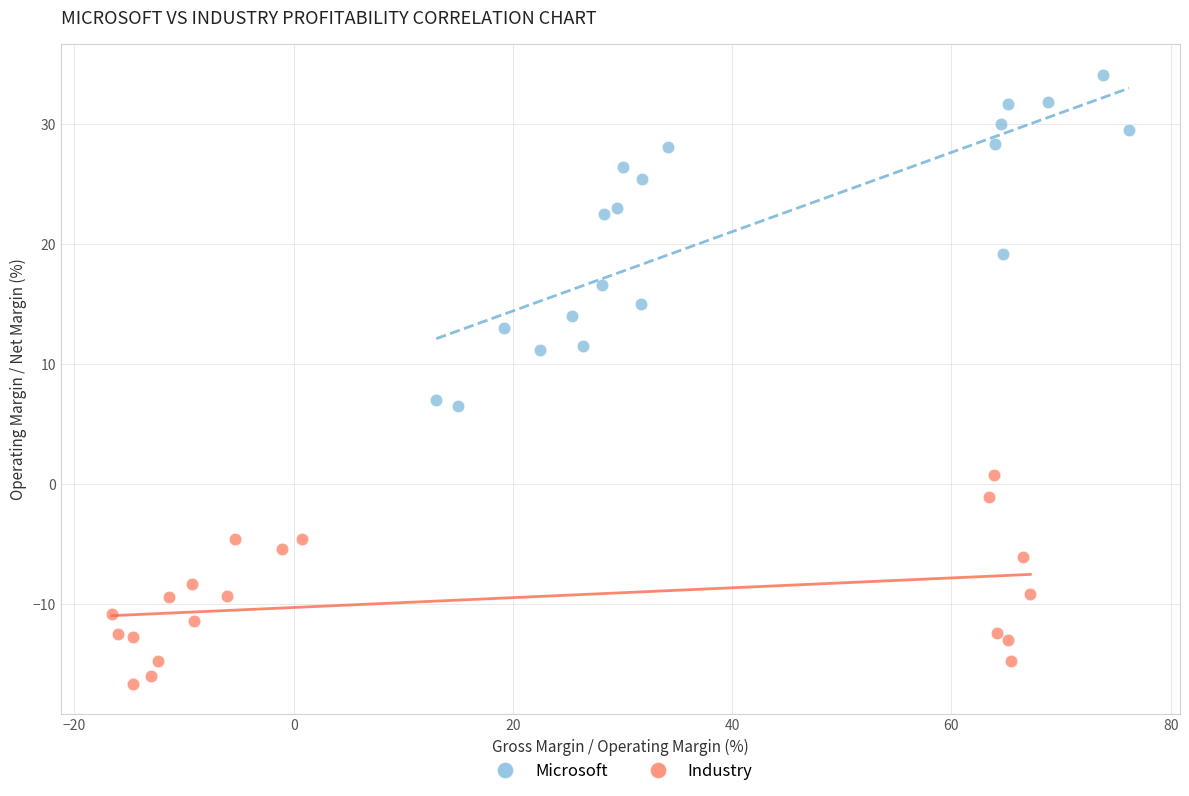

What are all the series names shown in the legend?

Microsoft, Industry